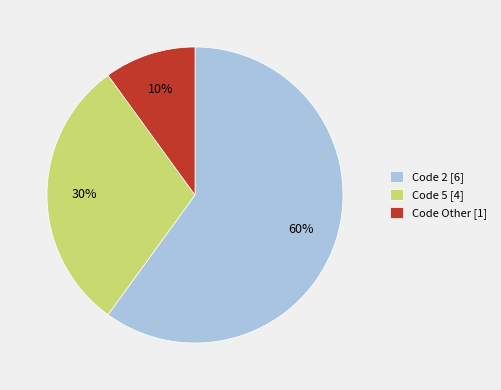

What is the smallest slice in the pie chart?

Code Other [1]